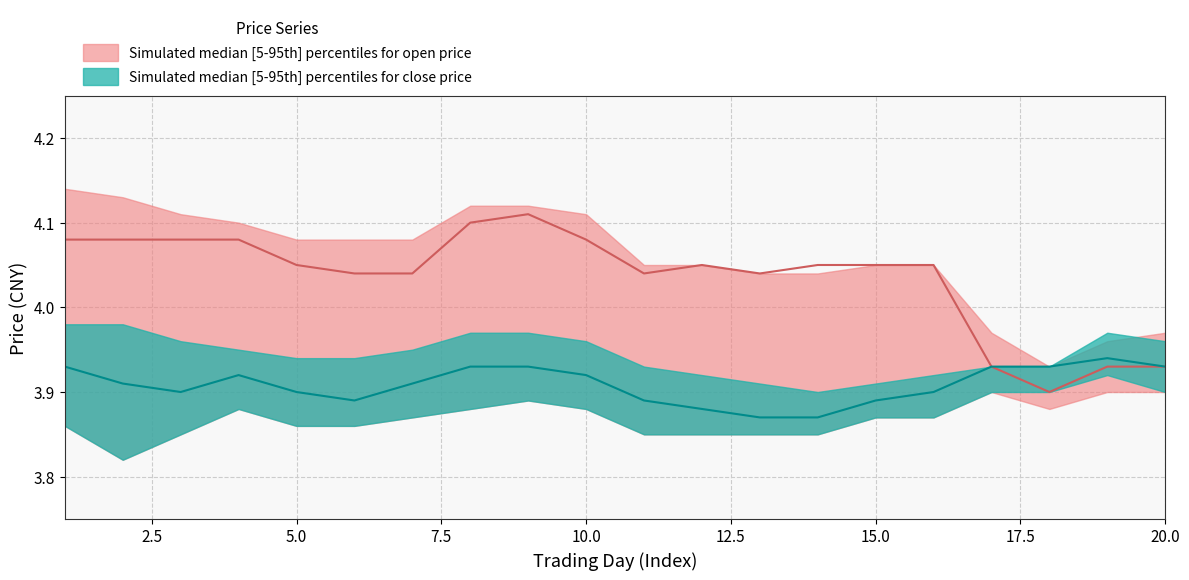

Which series changed the most between 8 and 20?

open_median